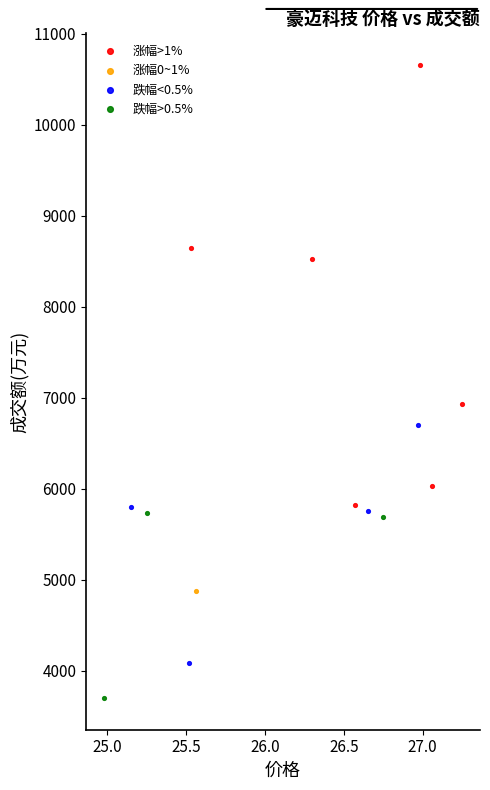

What are all the series names shown in the legend?

涨幅>1%, 涨幅0~1%, 跌幅<0.5%, 跌幅>0.5%